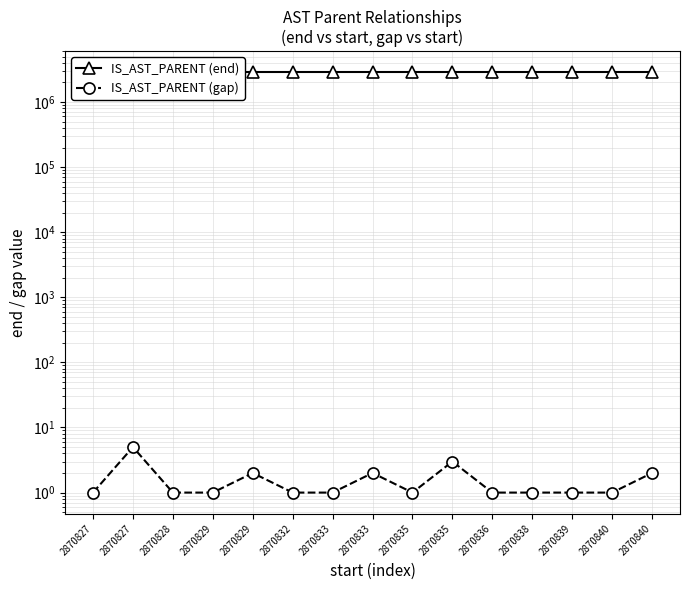

True or false: IS_AST_PARENT (end) and IS_AST_PARENT (gap) intersect in this chart.

False